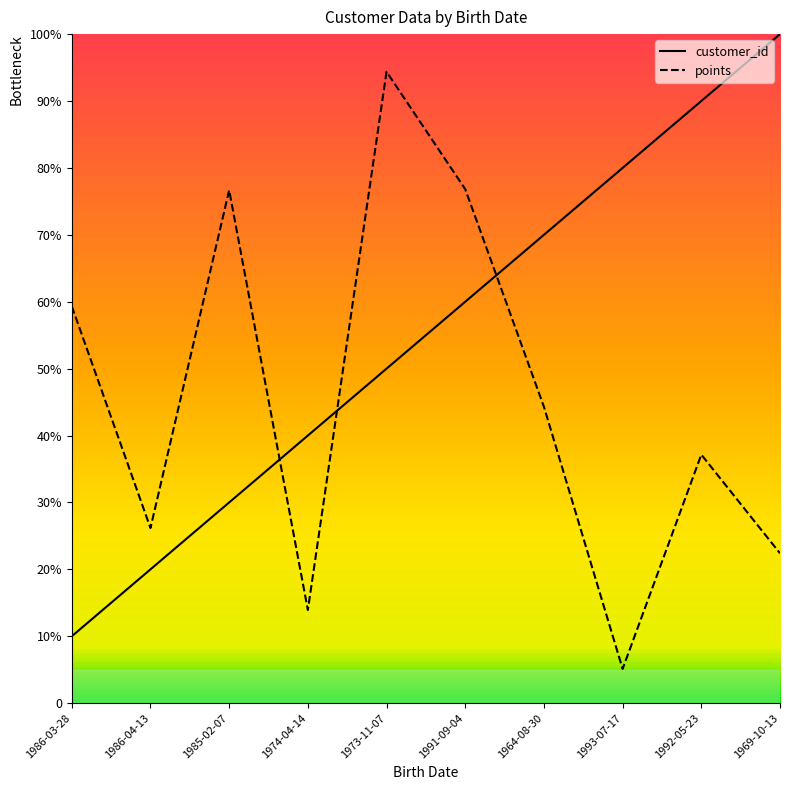

Does the chart have visible grid lines?

No